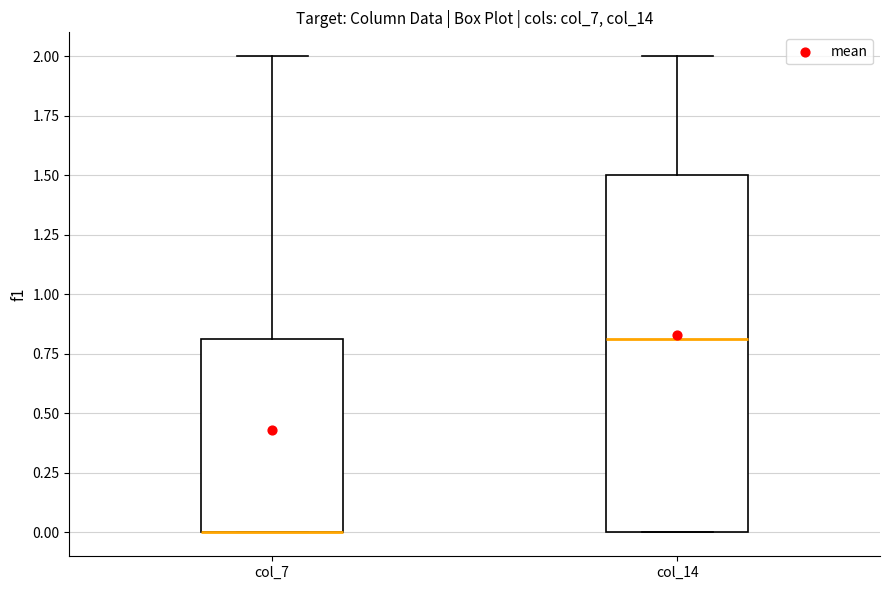

Reading left to right, transcribe this box plot: for each box, give where its median line is, the range the box spans, and where its two whiskers end, as read against the y-axis. The values are not printed on the chart, so give them approximately, as read against the axis.

col_7: median 0.0 (drawn on the box's lower edge), box 0.0 to 0.8, whiskers 0.0 to 2.0
col_14: median 0.8, box 0.0 to 1.5, whiskers 0.0 to 2.0